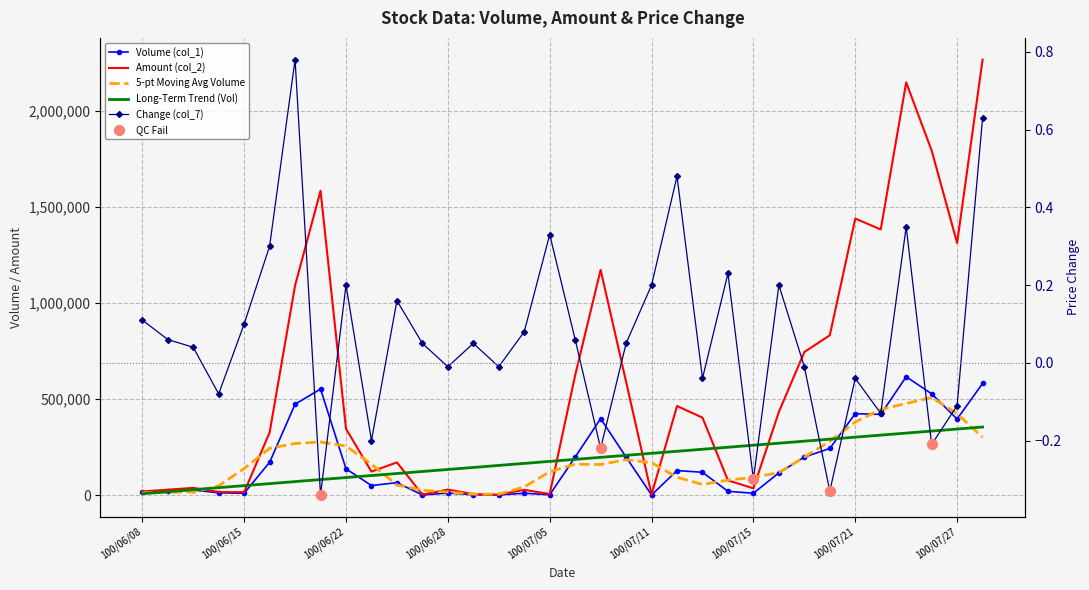

Is the value of Change (col_7) at 32 greater than the value of Amount (col_2) at 100/06/15?

No